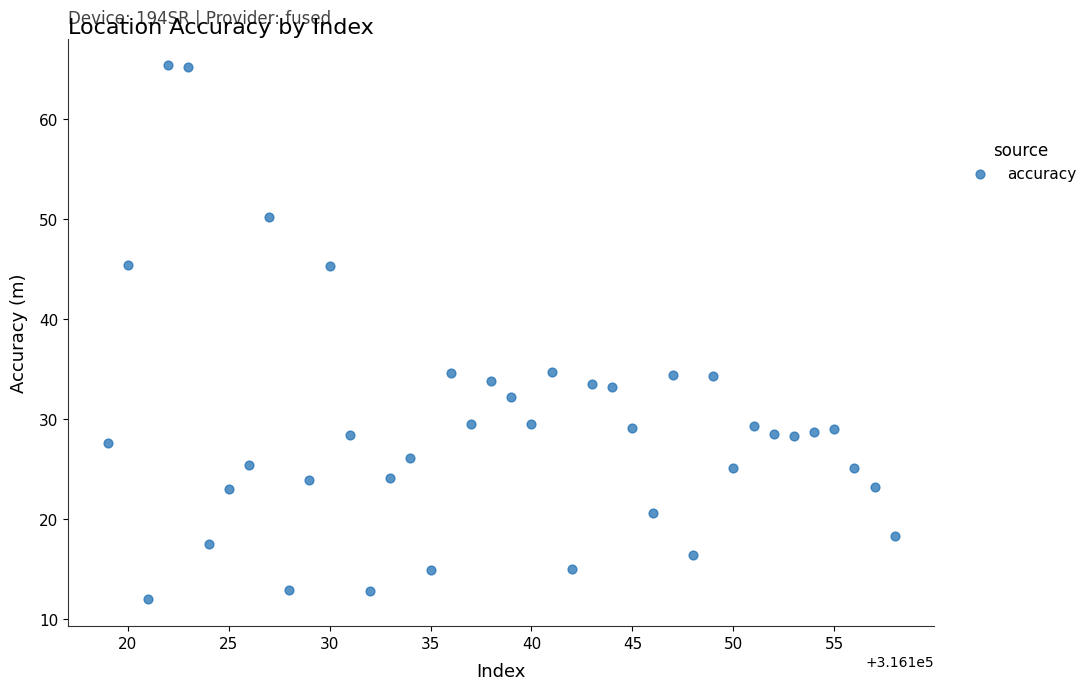

What is the range of X values (max minus min)?

39.0